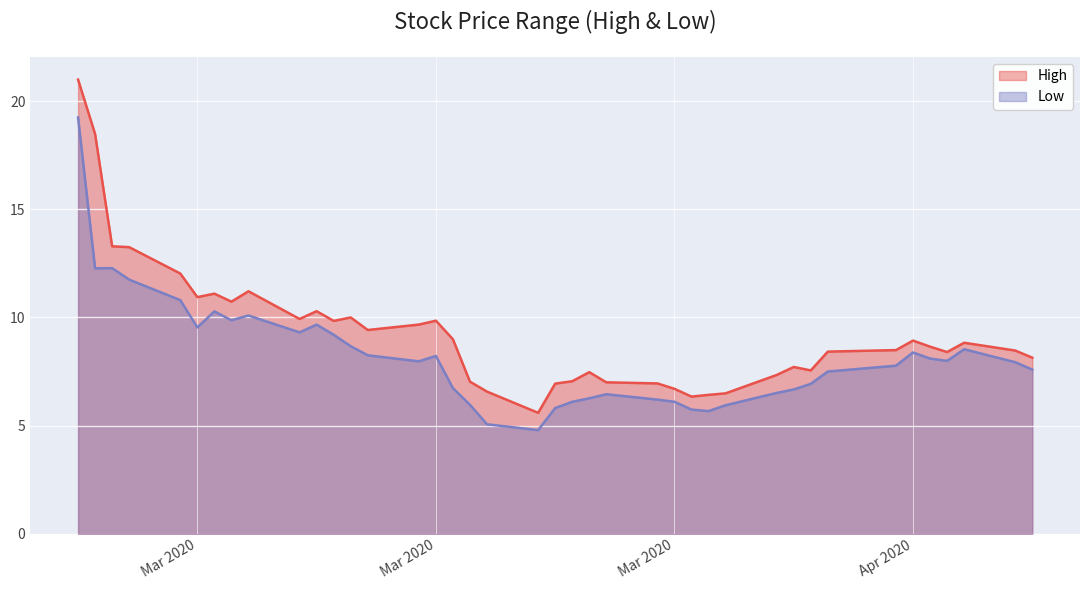

Where is the first local minimum for High?

Mar 2020